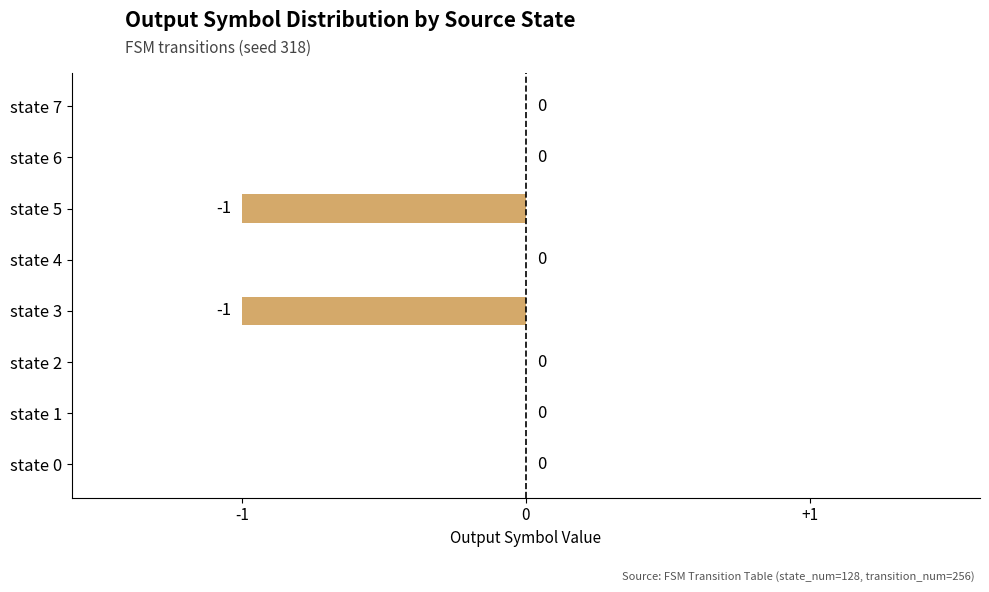

Is it true that the value at state 0 is 0?

True